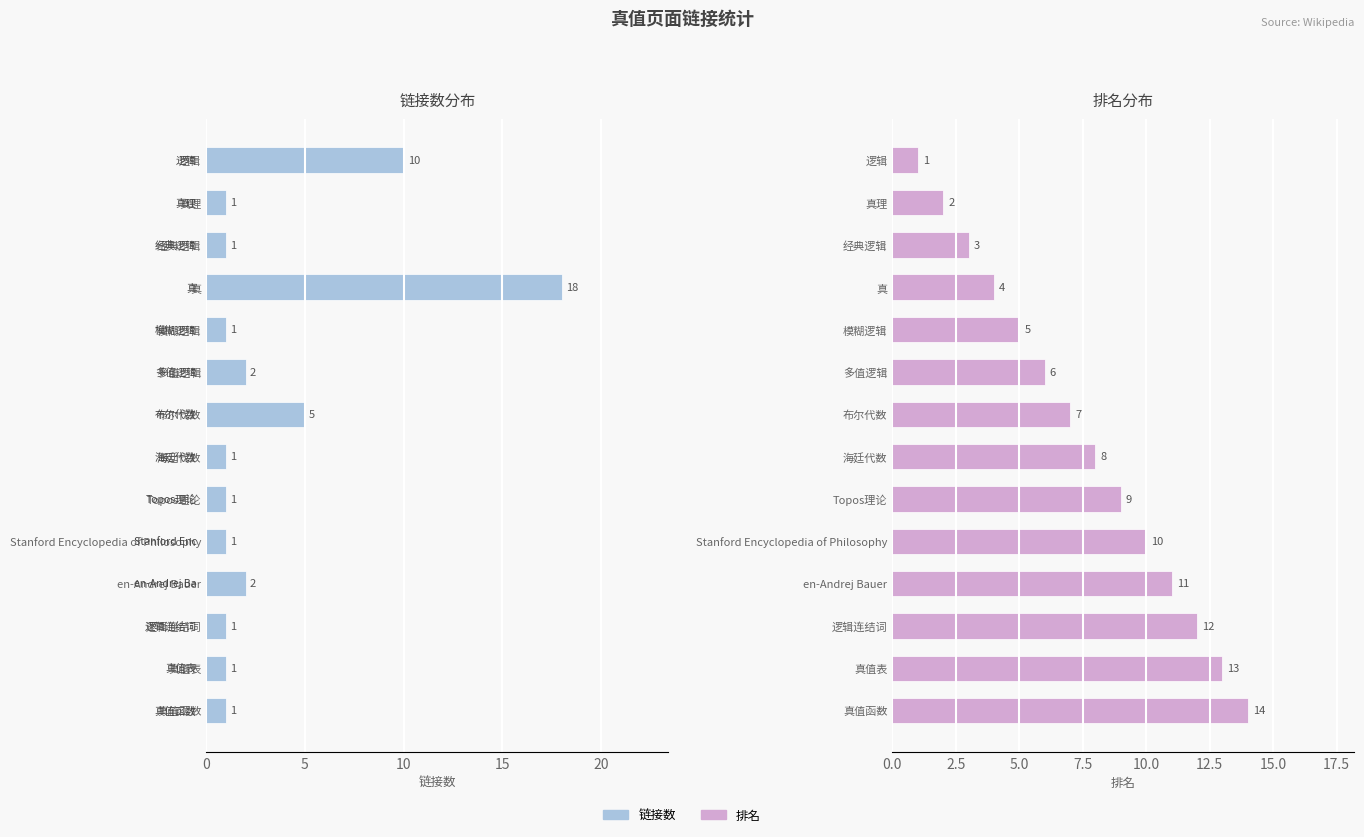

True or false: 排名 has a value of 1 at 5.

False